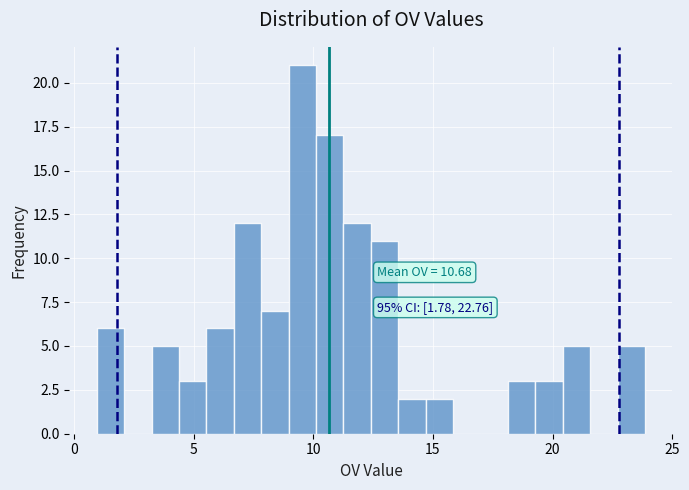

Read against the x-axis, roughly where is the centre of the tallest bar?

9.5